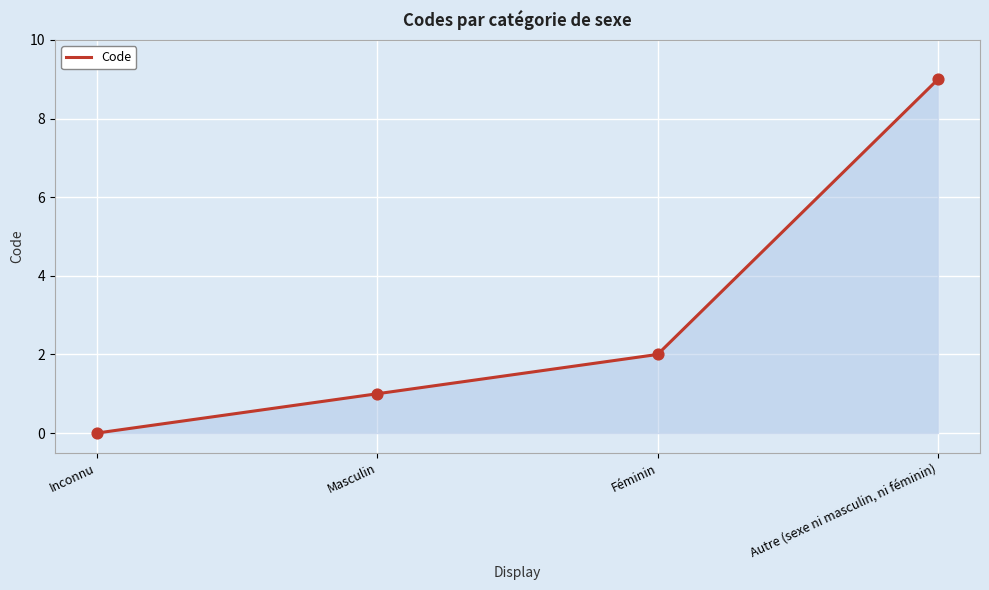

Between Masculin and Féminin, which is larger?

Féminin